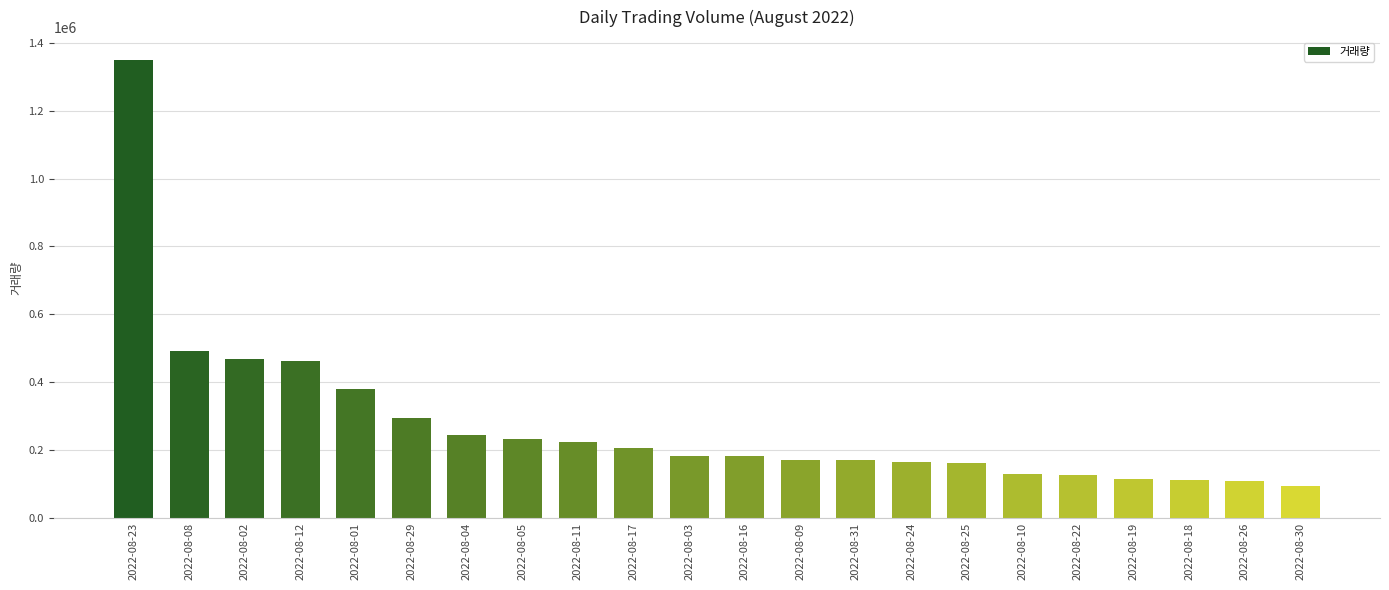

How many data points does each series have?

22